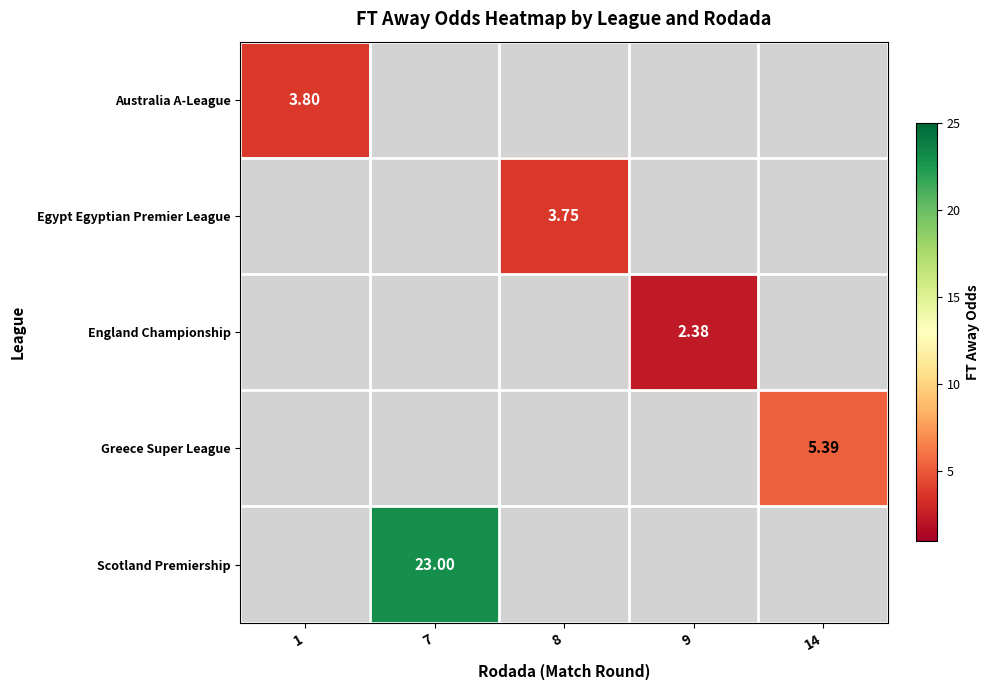

At how many categories does at least one series exceed 12?

1